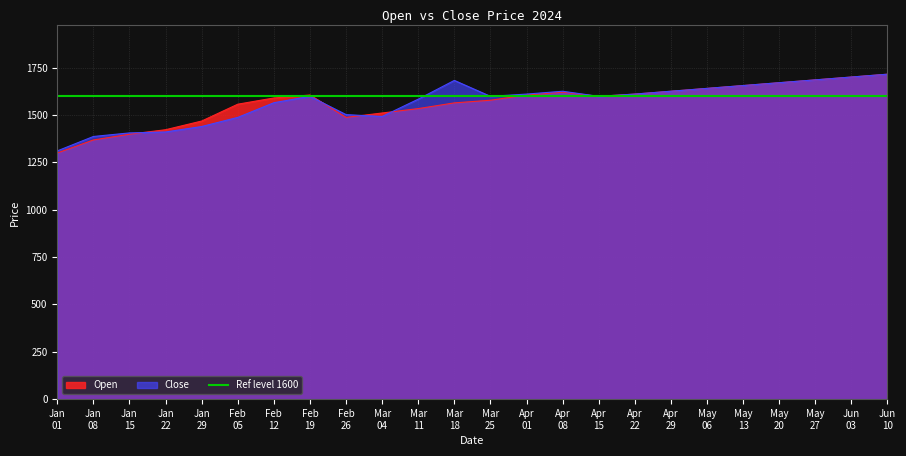

Read the Close value at Jun 10.

1715.0